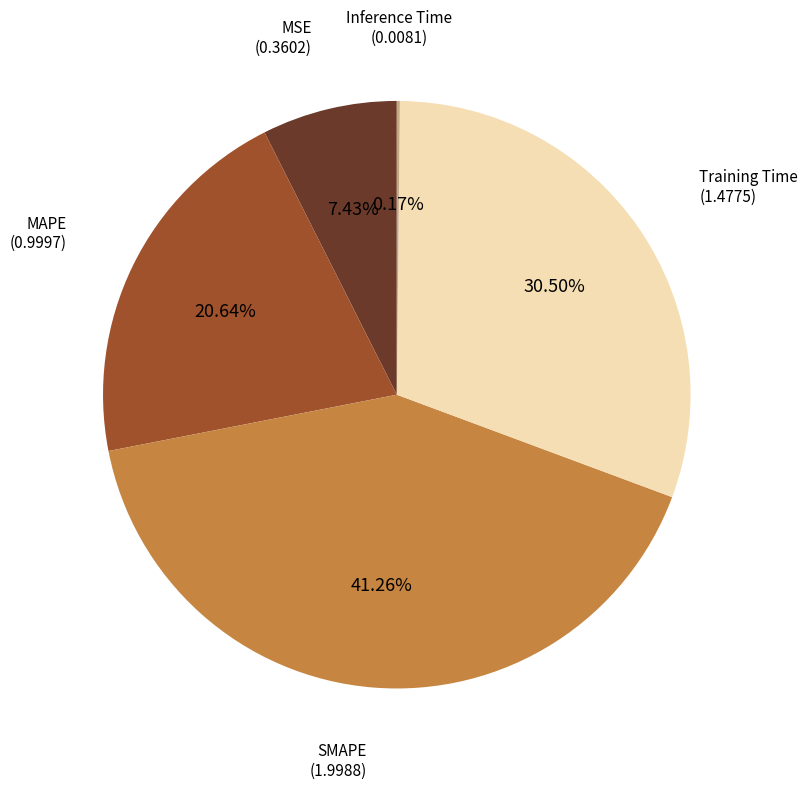

Is there any slice that represents more than half of the pie?

No